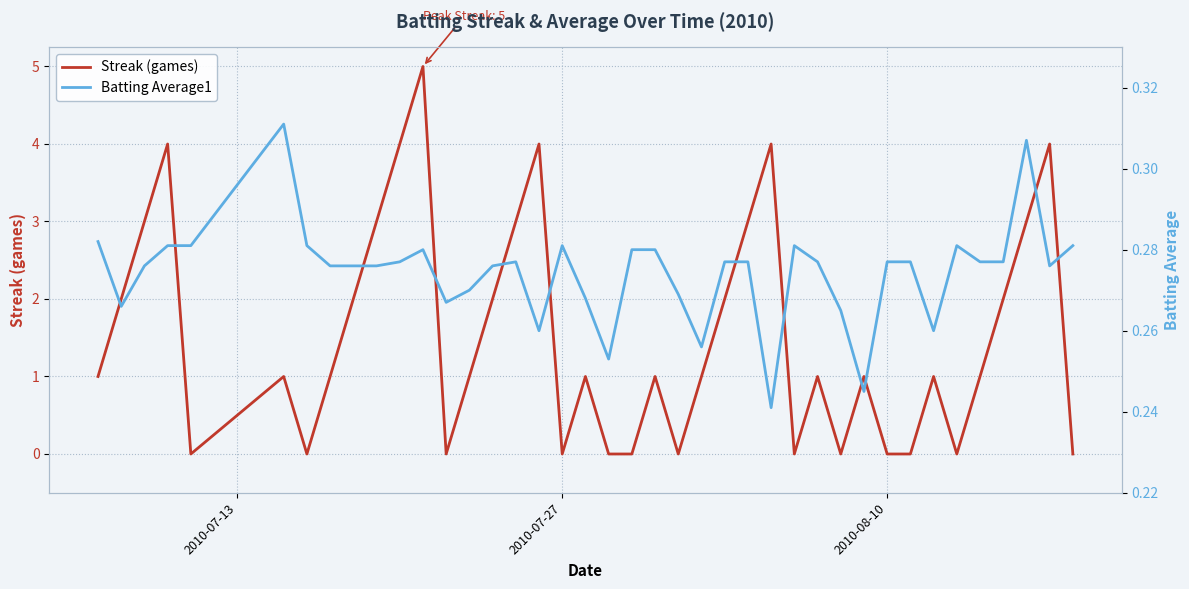

Reading right to left, list all the values displayed in this chart.

Streak (games): 0.0	4.0	3.0	2.0	1.0	0.0	1.0	0.0	0.0	1.0	0.0	1.0	0.0	4.0	3.0	2.0	1.0	0.0	1.0	0.0	0.0	1.0	0.0	4.0	3.0	2.0	1.0	0.0	5.0	4.0	3.0	2.0	1.0	0.0	1.0	0.0	4.0	3.0	2.0	1.0
Batting Average1: 0.3	0.3	0.3	0.3	0.3	0.3	0.3	0.3	0.3	0.2	0.3	0.3	0.3	0.2	0.3	0.3	0.3	0.3	0.3	0.3	0.3	0.3	0.3	0.3	0.3	0.3	0.3	0.3	0.3	0.3	0.3	0.3	0.3	0.3	0.3	0.3	0.3	0.3	0.3	0.3